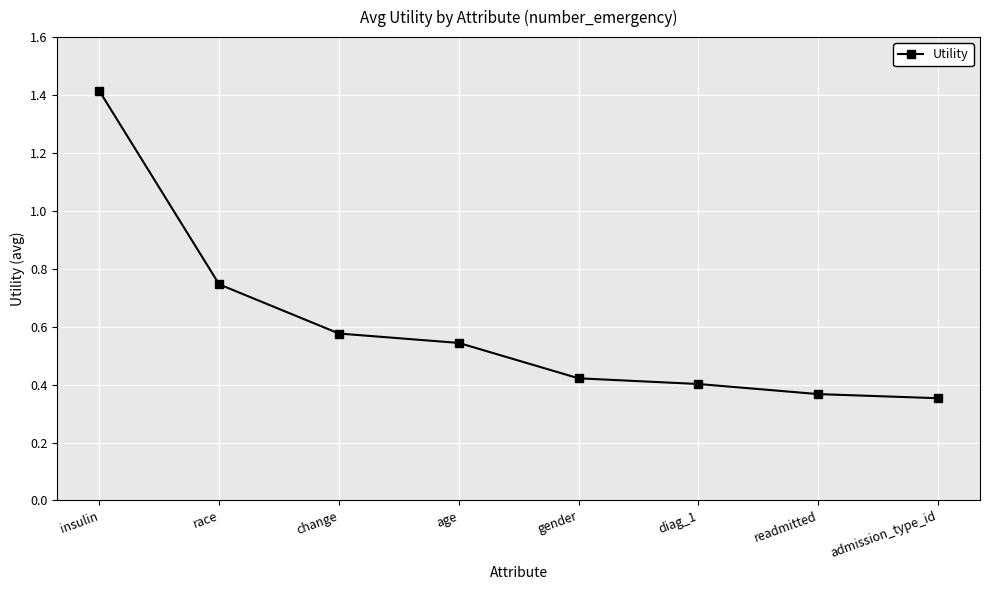

How many lines are shown in the chart?

1